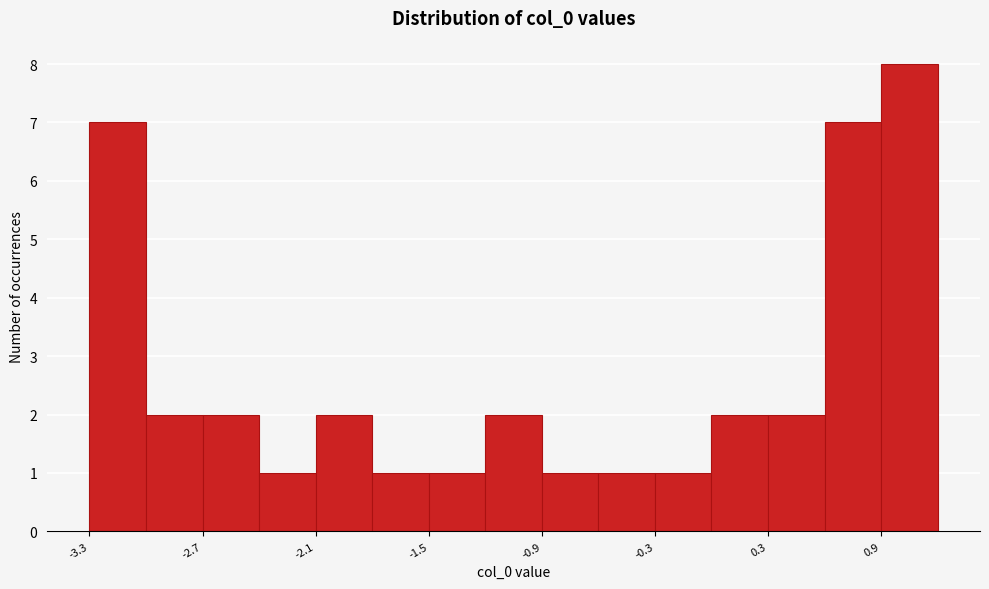

Read against the x-axis, roughly where is the centre of the tallest bar?

1.1